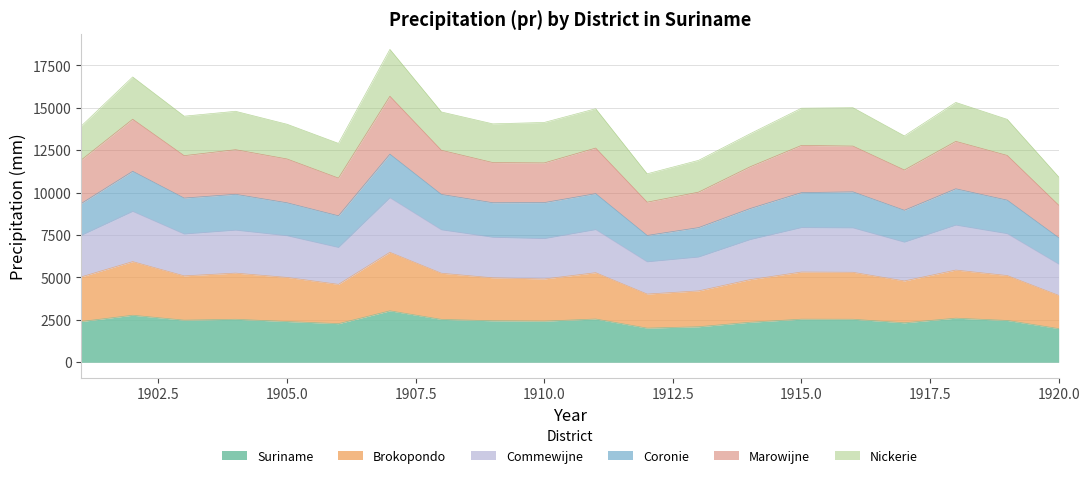

What is the minimum value for Suriname?

1983.5